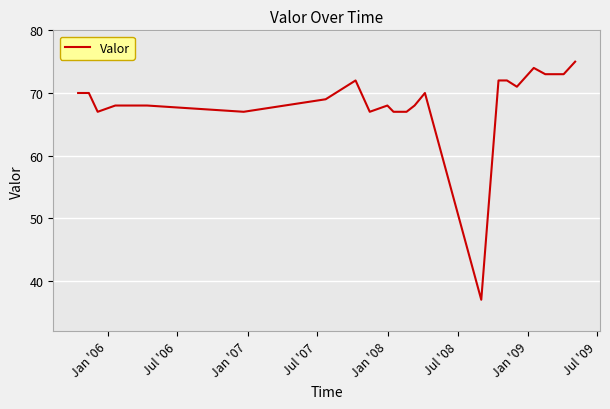

What is the maximum value shown in the chart?

75